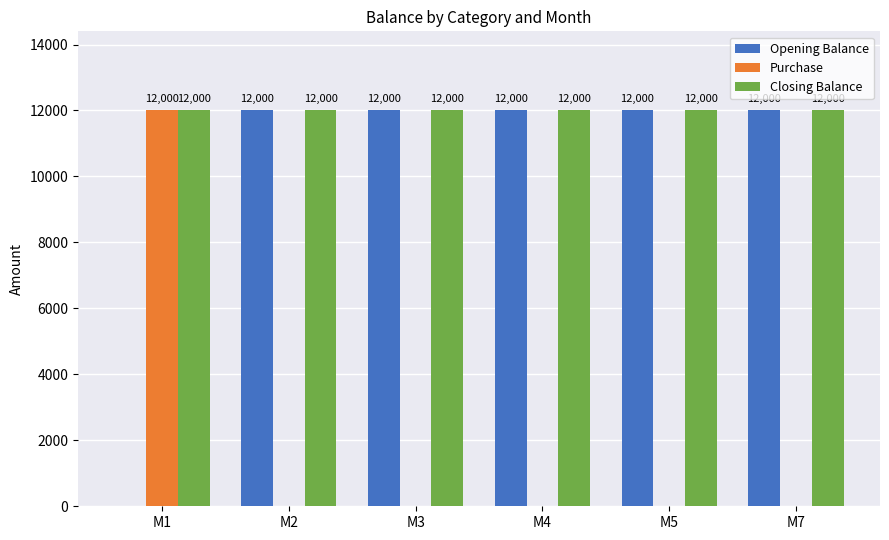

Reading left to right, transcribe all the data shown in this chart.

Opening Balance: M1=0	M2=12000	M3=12000	M4=12000	M5=12000	M7=12000
Purchase: M1=12000	M2=0	M3=0	M4=0	M5=0	M7=0
Closing Balance: M1=12000	M2=12000	M3=12000	M4=12000	M5=12000	M7=12000